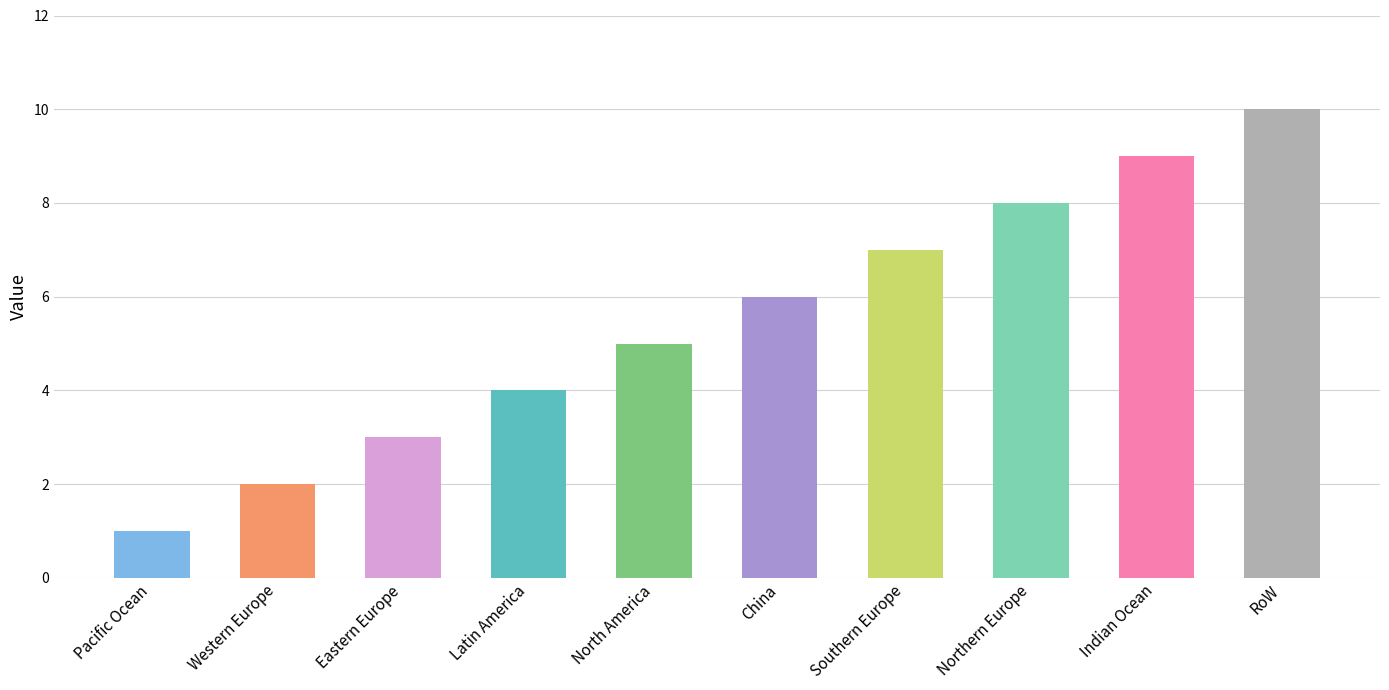

Rank the categories by value from highest to lowest.

RoW, Indian Ocean, Northern Europe, Southern Europe, China, North America, Latin America, Eastern Europe, Western Europe, Pacific Ocean